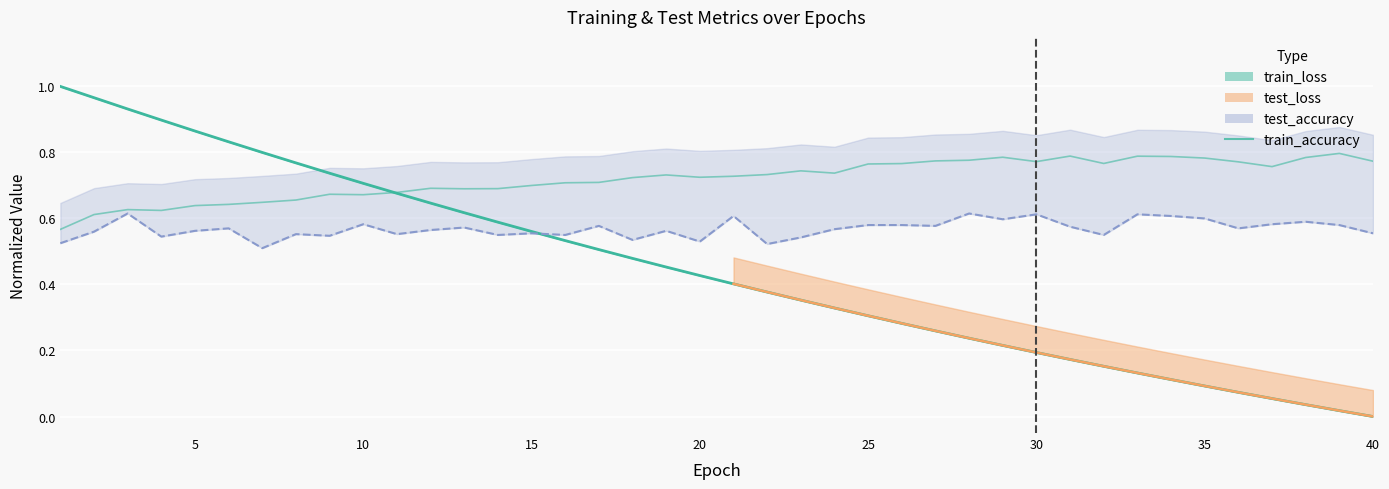

How many interior local valleys (lower than both neighbors) does the data have?

8